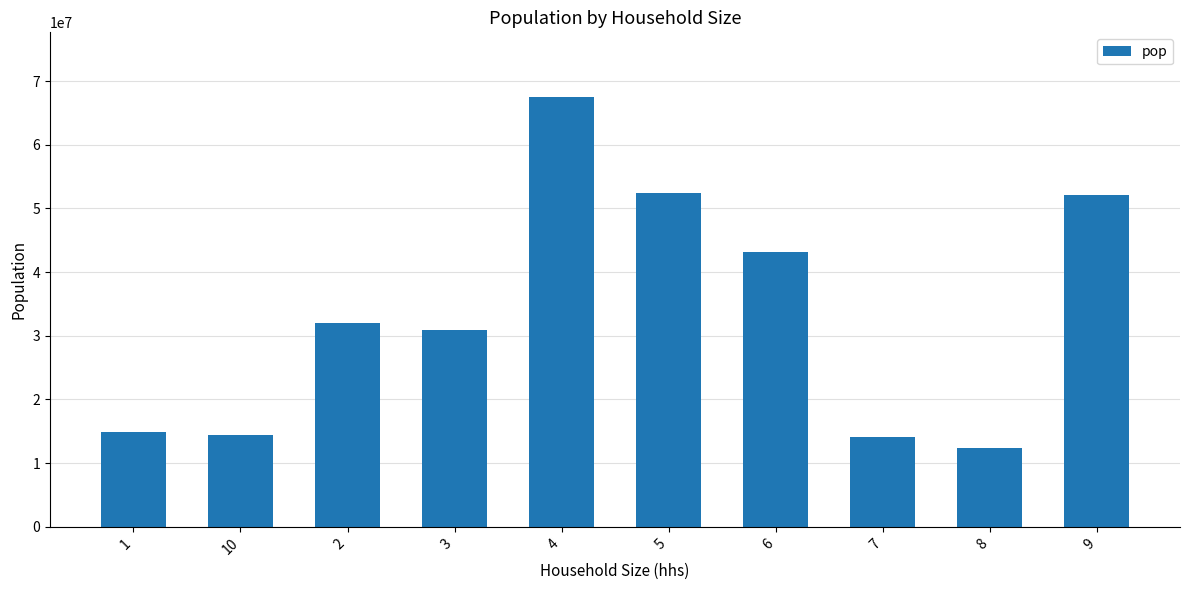

What is the approximate value at 3?

30914031